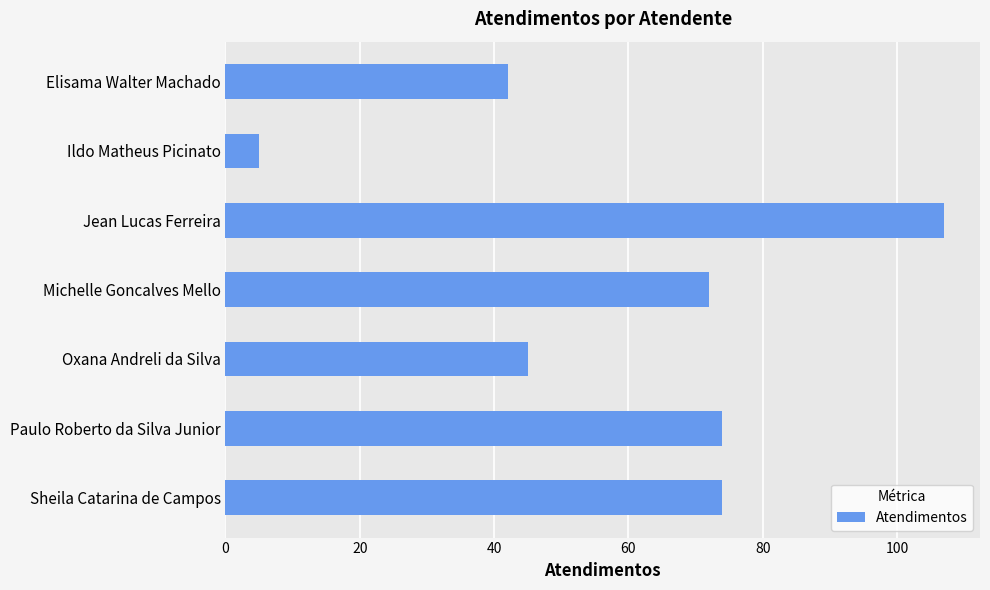

What is the difference between the maximum and minimum values?

102